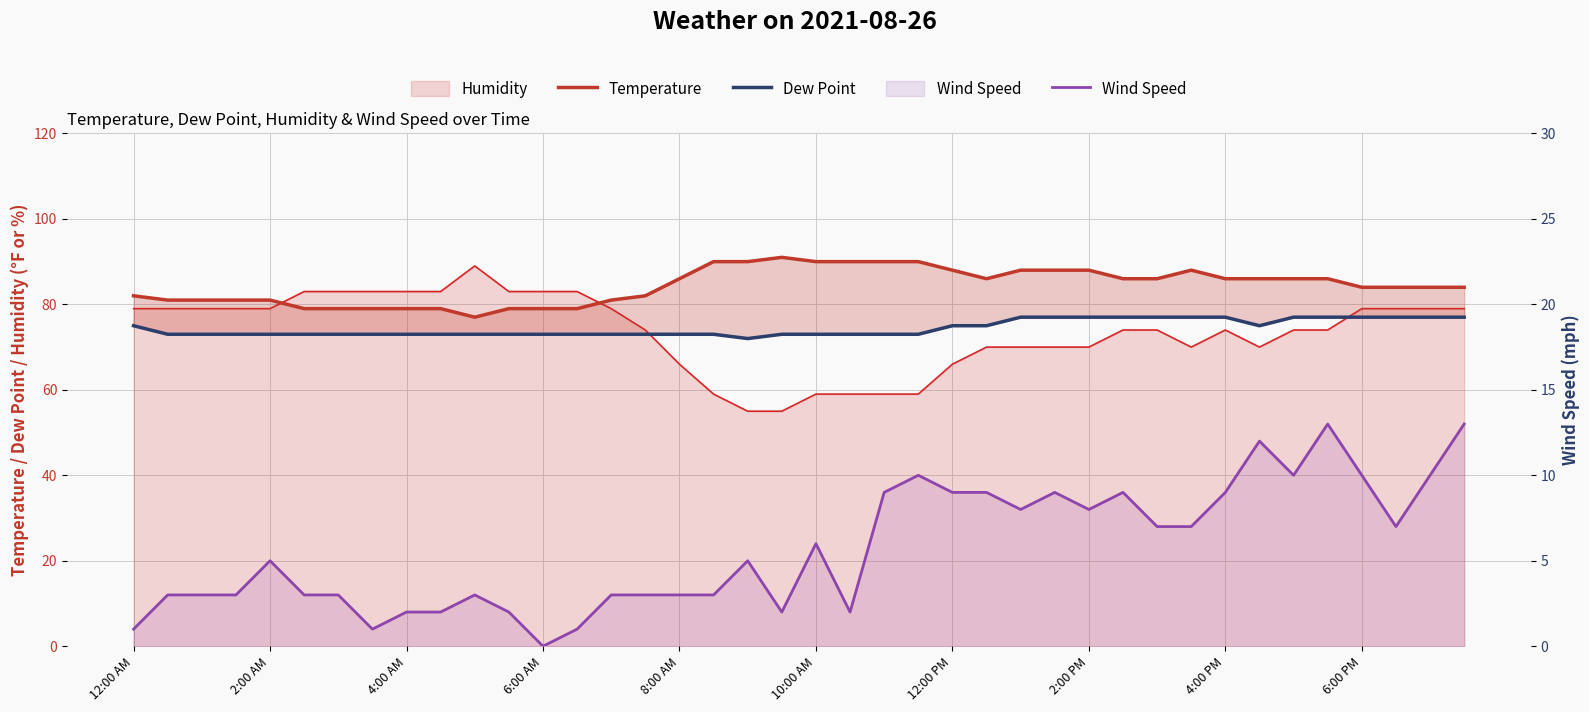

Where is the first local maximum for Temperature?

19